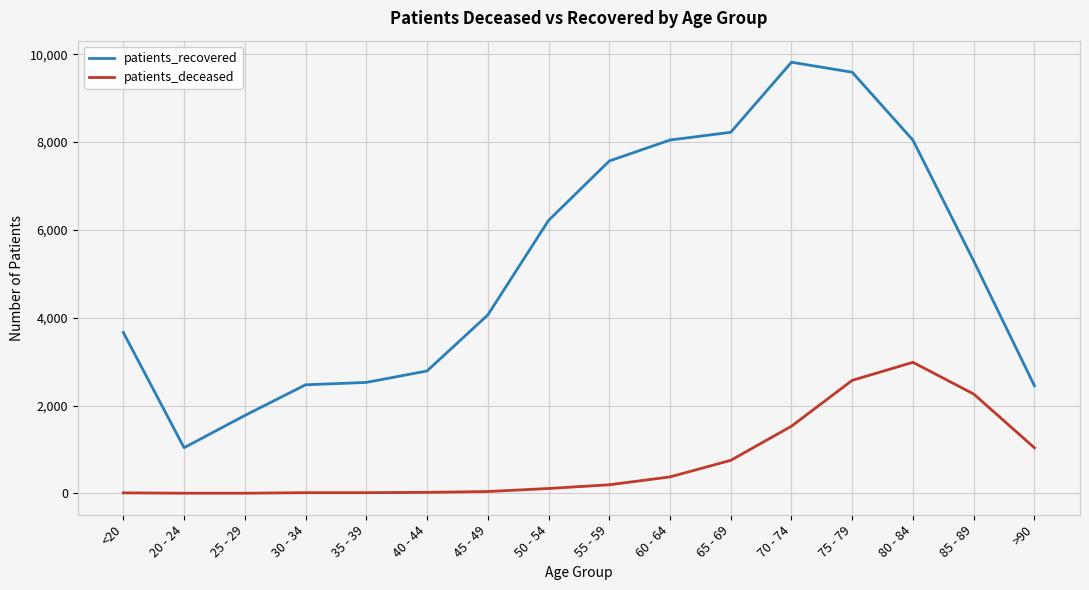

At which category does the chart reach its peak across all series?

70 - 74